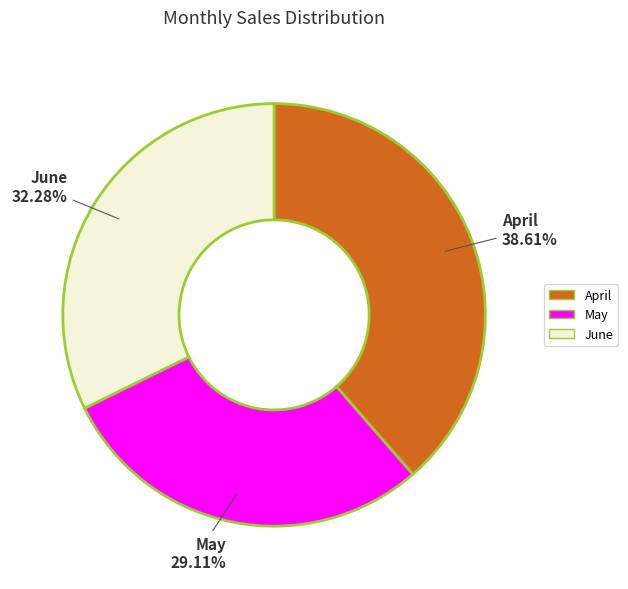

What is the total percentage of April and May?

67.7%